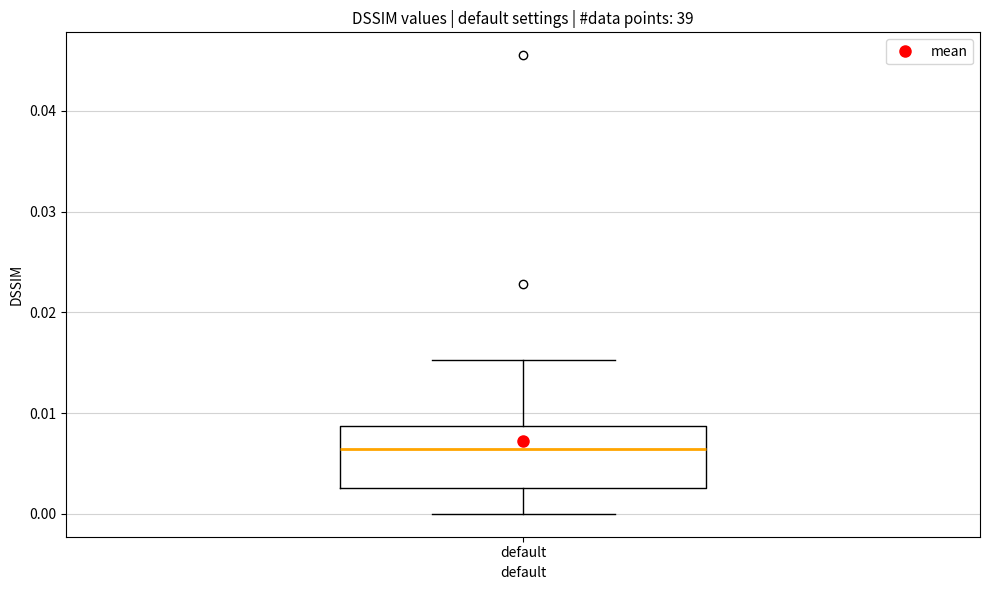

Where is the upper edge of the box for default on the y-axis? The values are not printed on the chart, so give them approximately, as read against the axis.

0.009